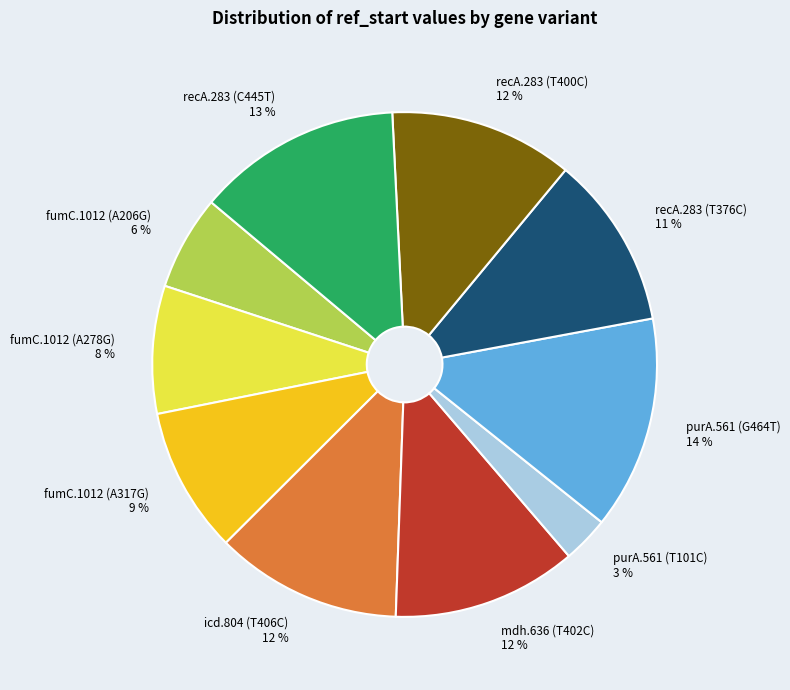

What is the largest slice in the pie chart?

purA.561 (G464T)